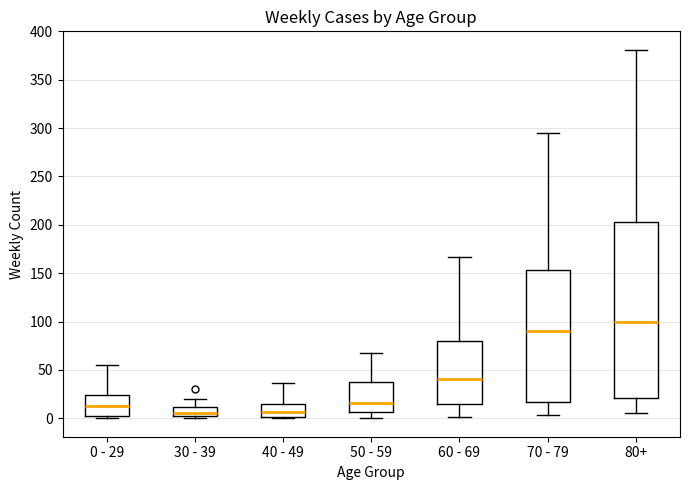

Which box's median line is the highest?

80+